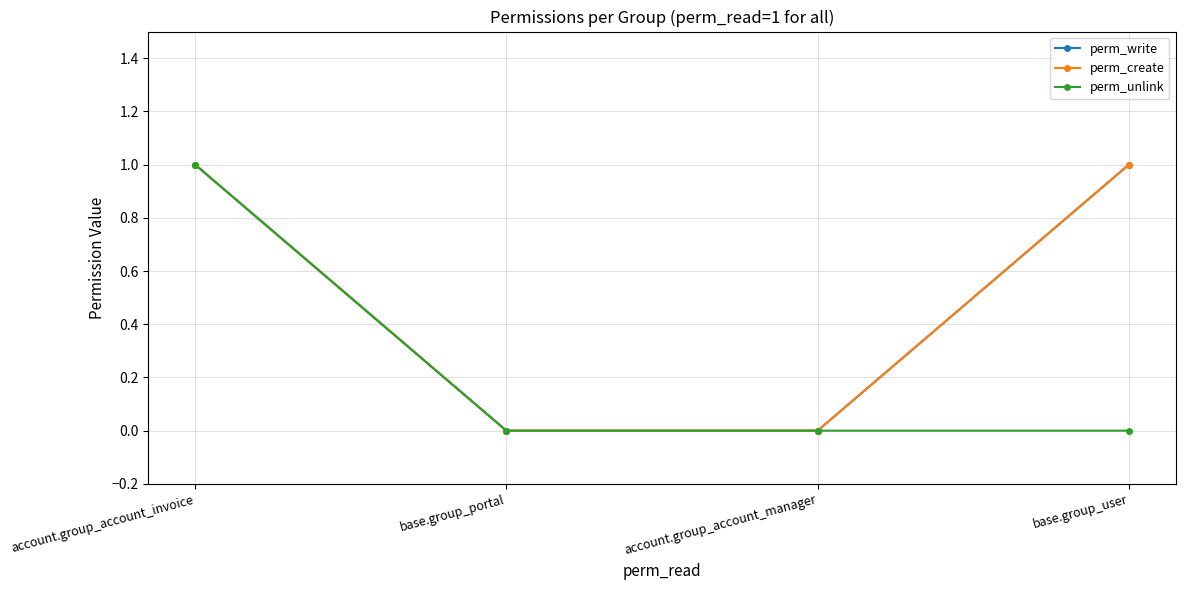

What is the label of the 4th point from the right?

account.group_account_invoice